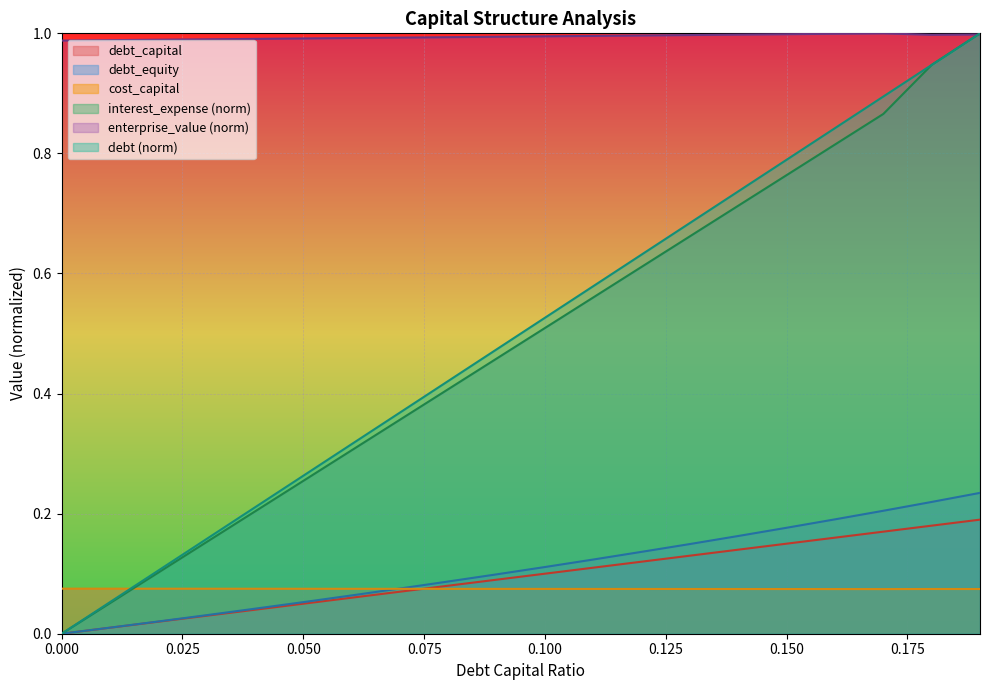

What is the maximum value for debt_capital?

0.2